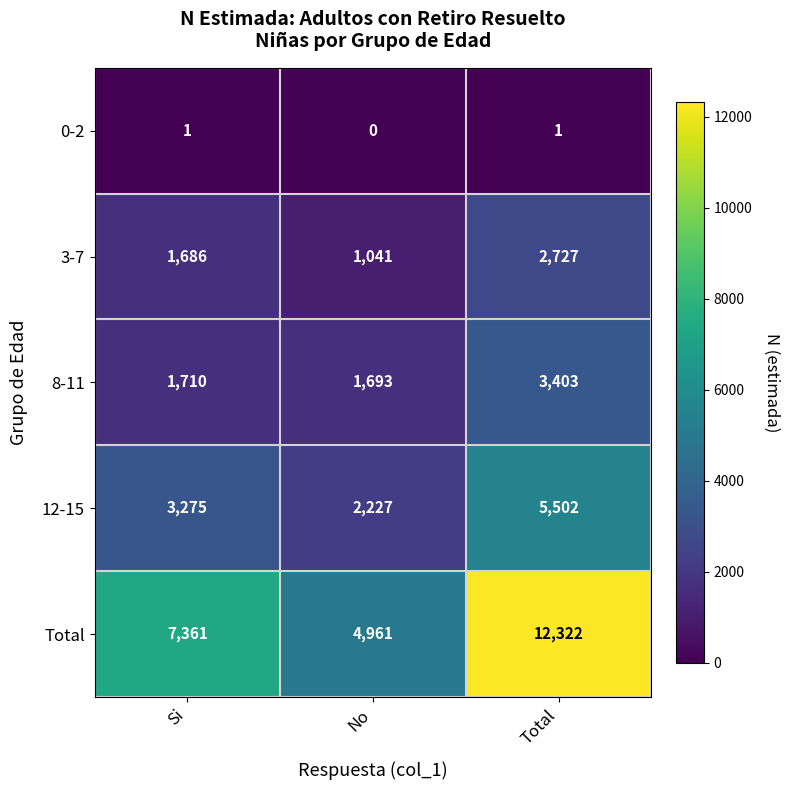

At how many categories does at least one series exceed 12279?

1